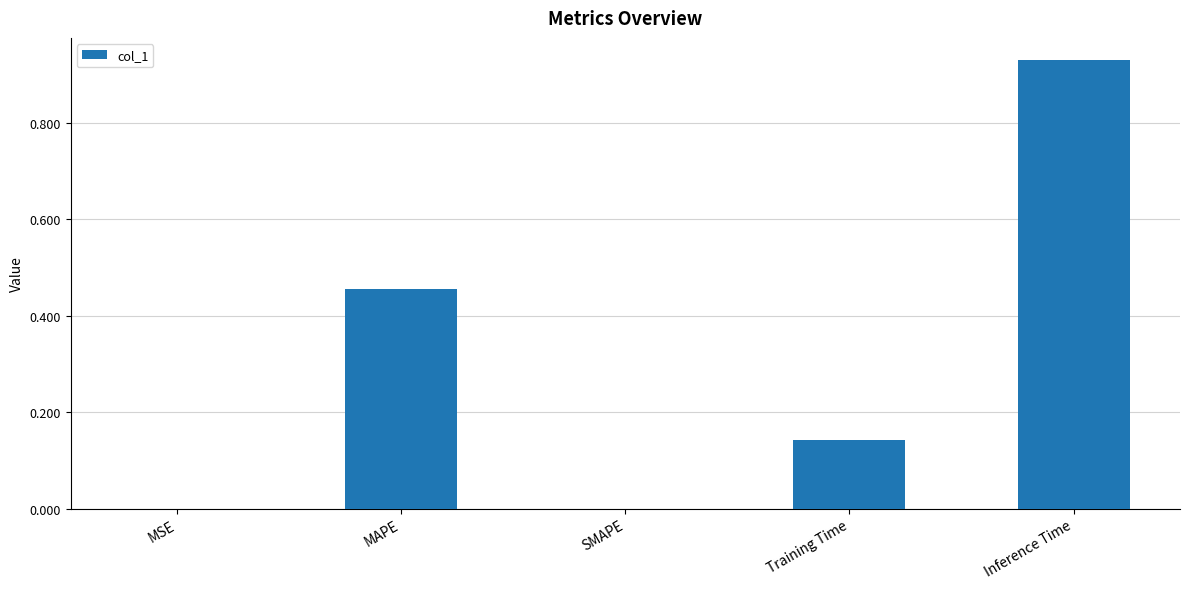

True or false: the data shows 0.6 at Inference Time.

False